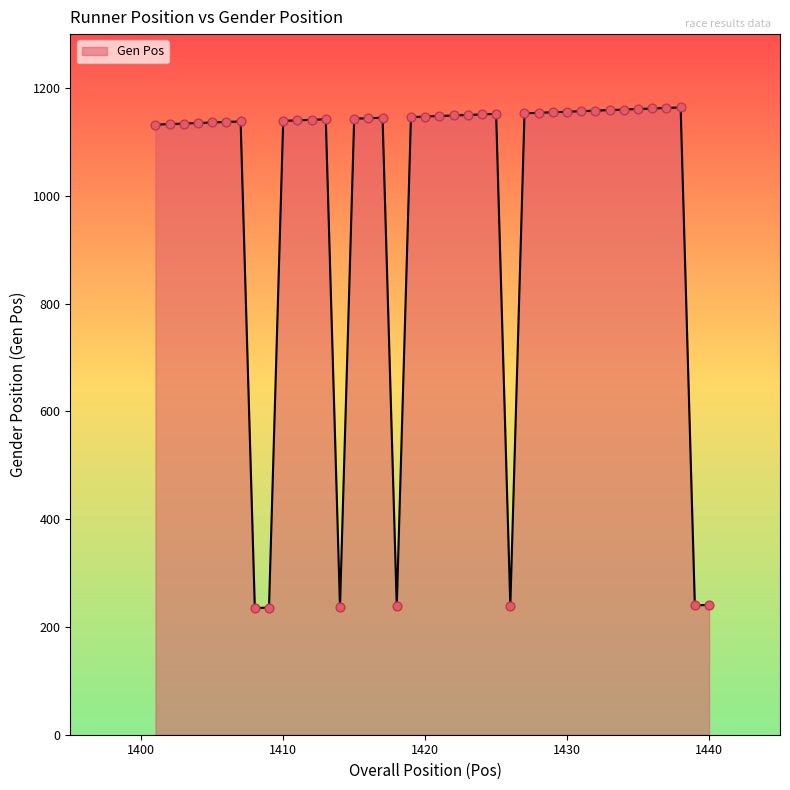

What is the difference between the maximum and minimum values?

929